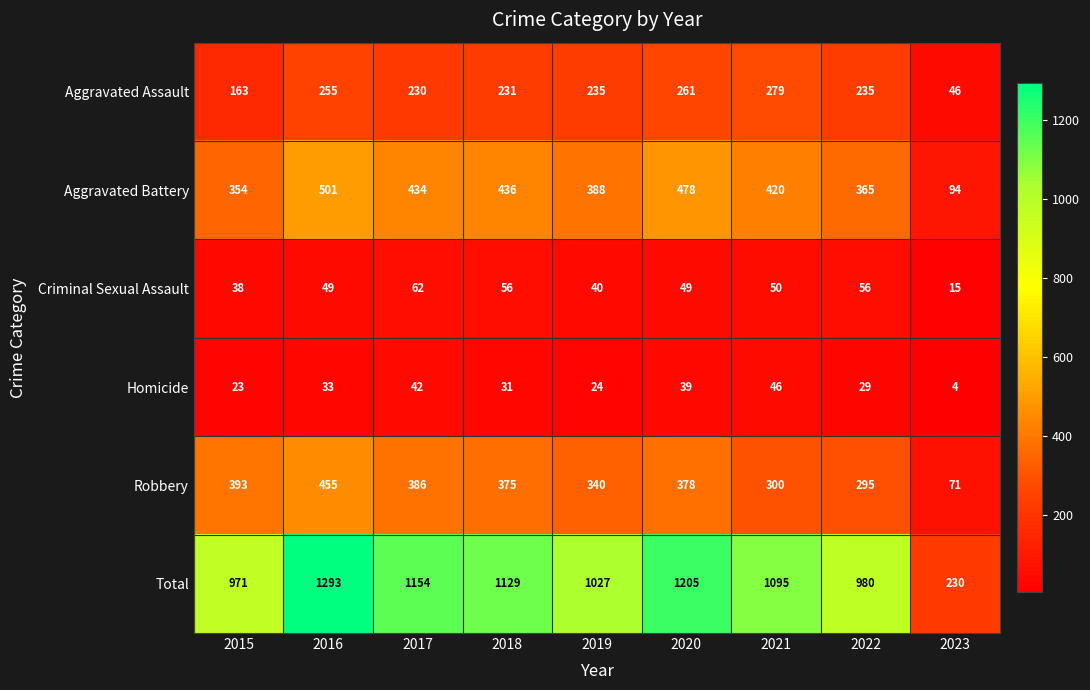

What is the smallest value displayed?

4